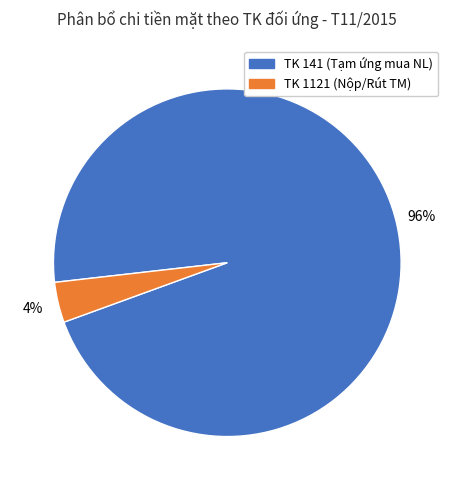

Is there any slice that represents more than half of the pie?

Yes